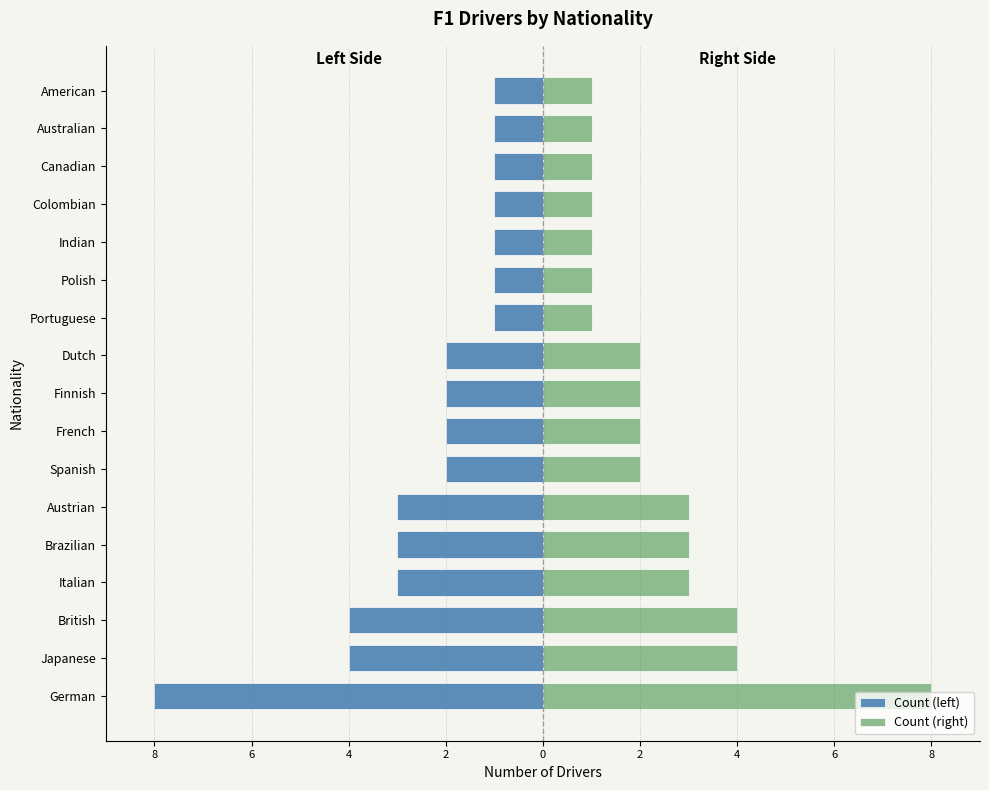

Reading left to right, transcribe all the data shown in this chart.

Count (left): -8	-4	-4	-3	-3	-3	-2	-2	-2	-2	-1	-1	-1	-1	-1	-1	-1
Count (right): 8	4	4	3	3	3	2	2	2	2	1	1	1	1	1	1	1